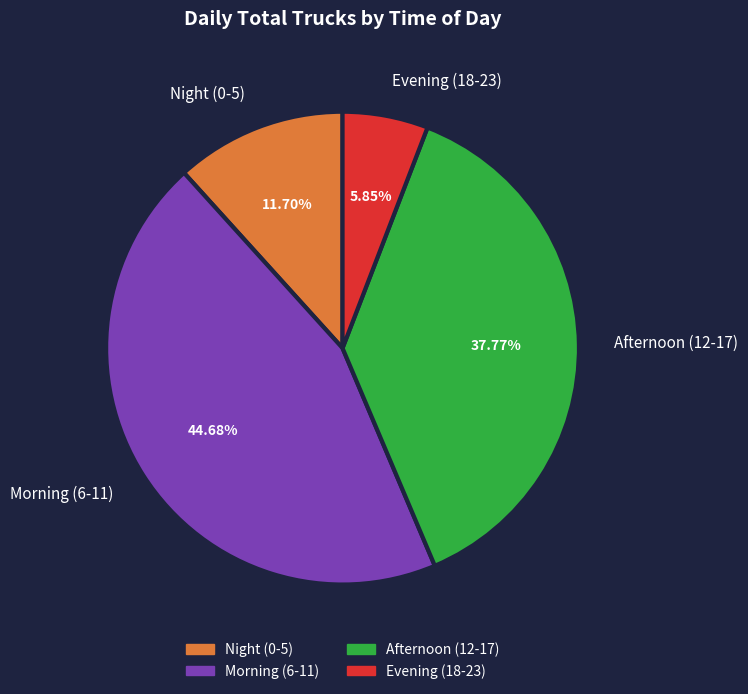

Between Evening (18-23) and Night (0-5), which is larger?

Night (0-5)